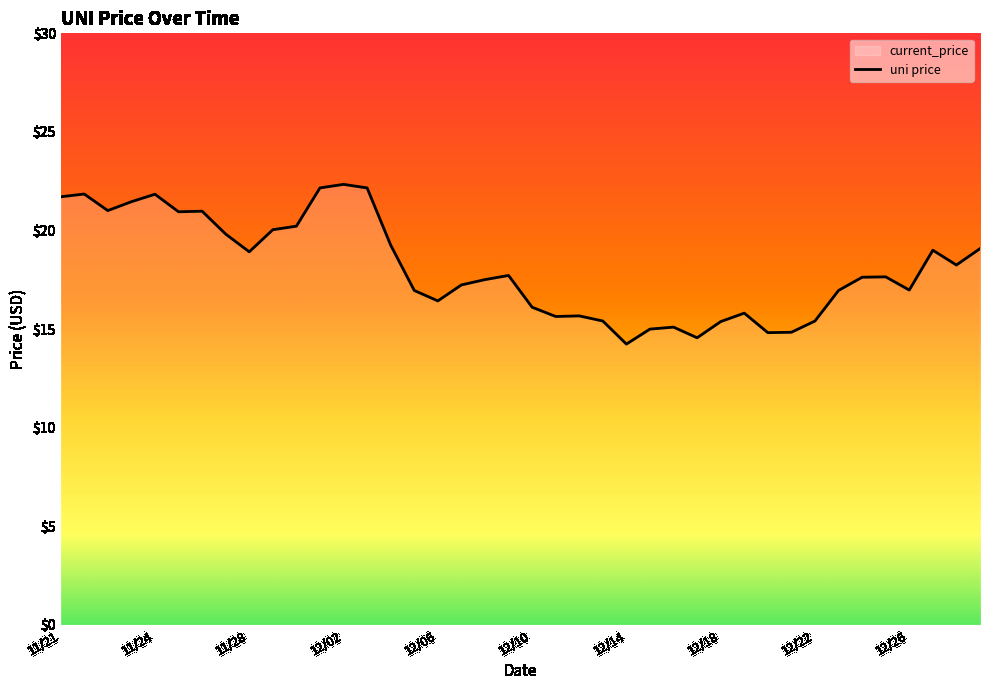

What is the maximum value shown in the chart?

22.3